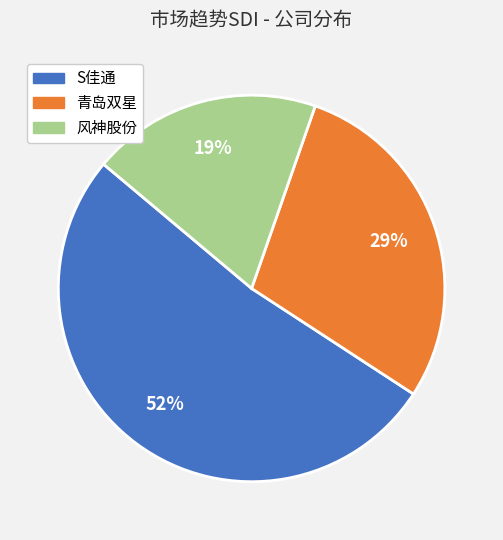

Is it true that 风神股份 is 29% of the pie?

False